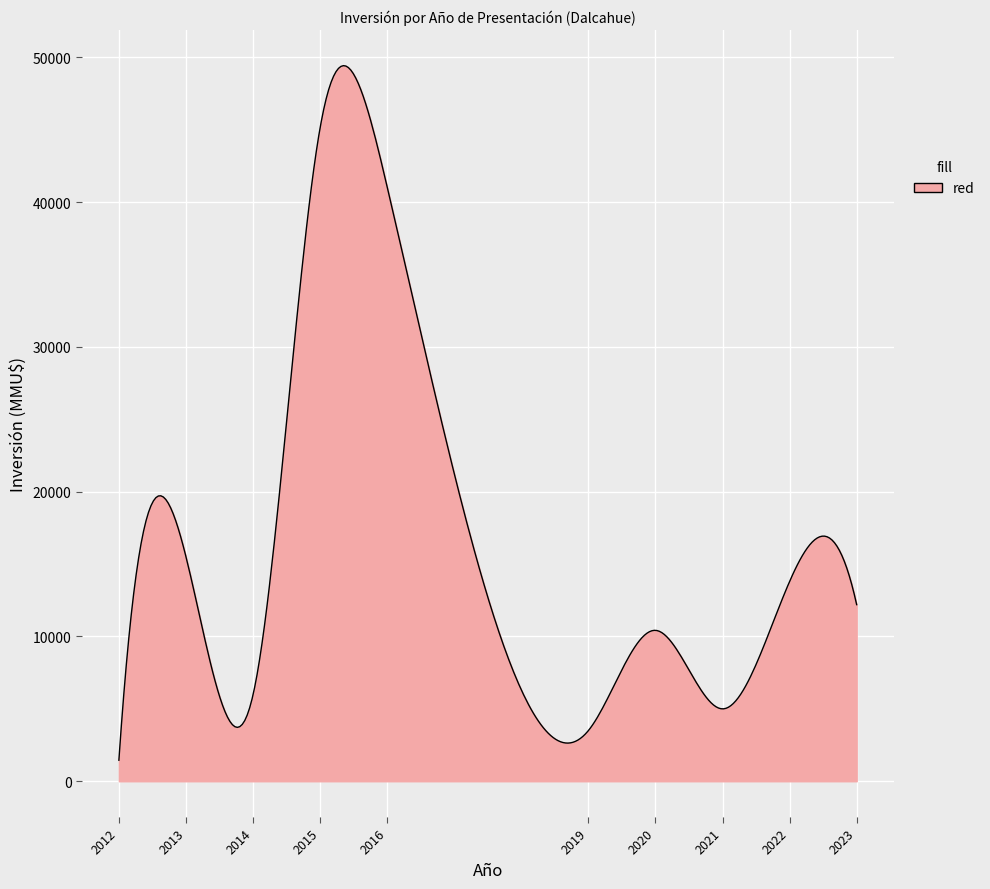

What is the maximum value shown in the chart?

49432.6